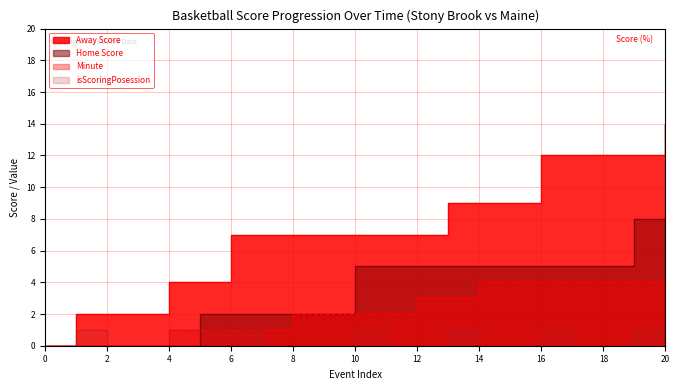

Which series has the largest total across all categories?

Away Score